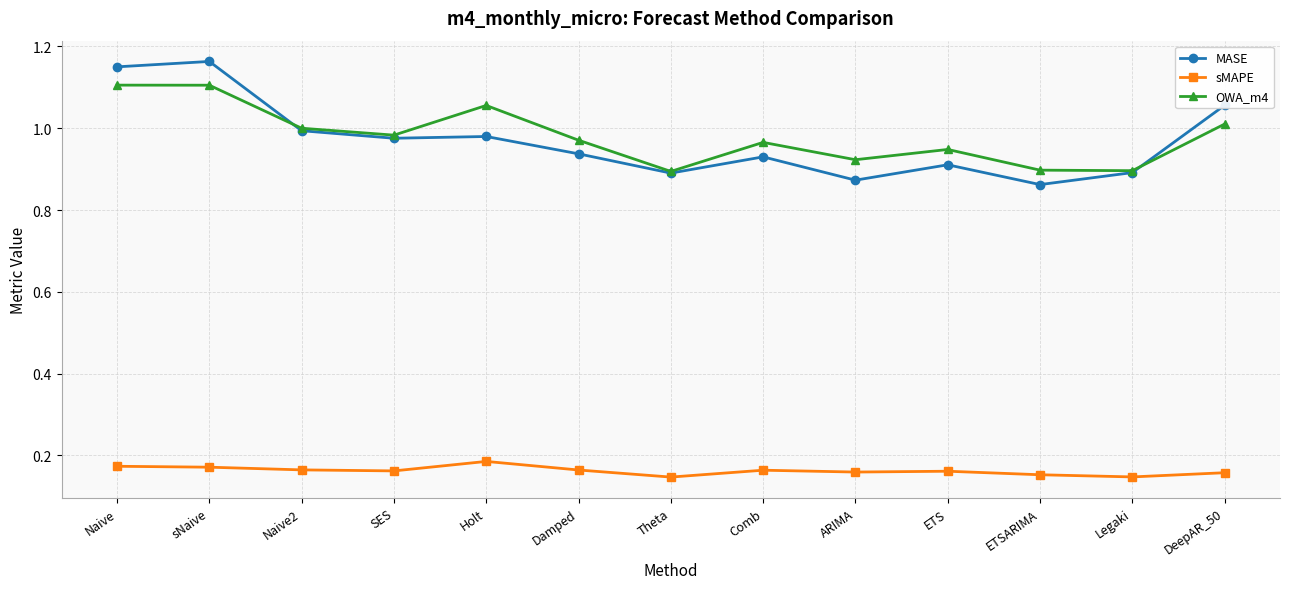

True or false: MASE and sMAPE intersect in this chart.

False